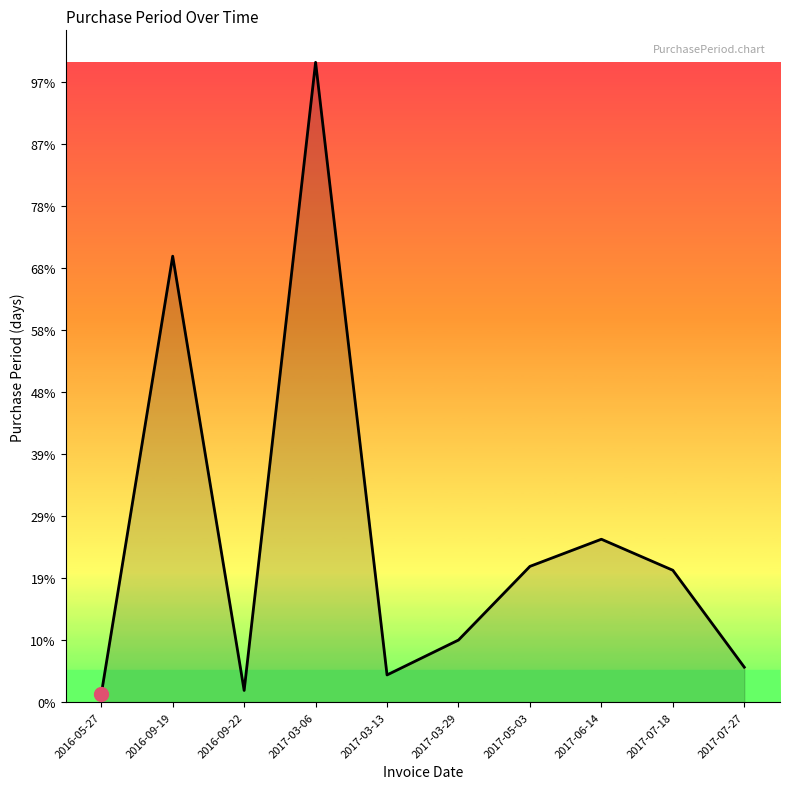

Does the chart display data point markers on the line(s)?

No